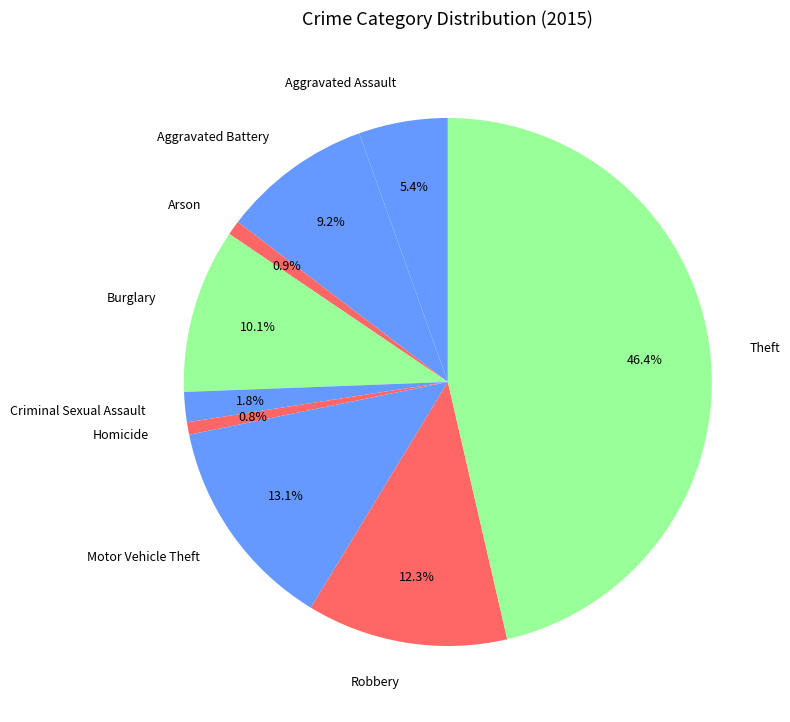

Which category has the biggest portion of the pie?

Theft